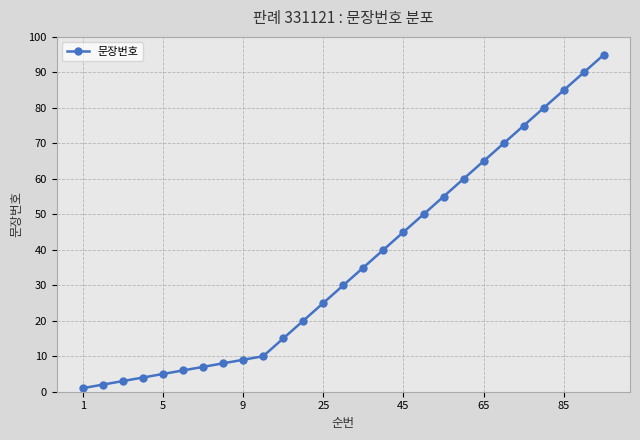

What is the difference between the maximum and minimum values?

94